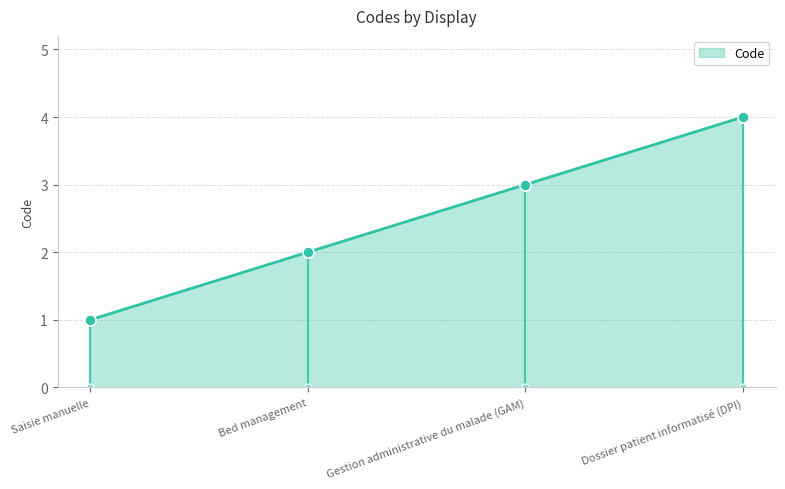

Which has a higher value, Dossier patient informatisé (DPI) or Bed management?

Dossier patient informatisé (DPI)